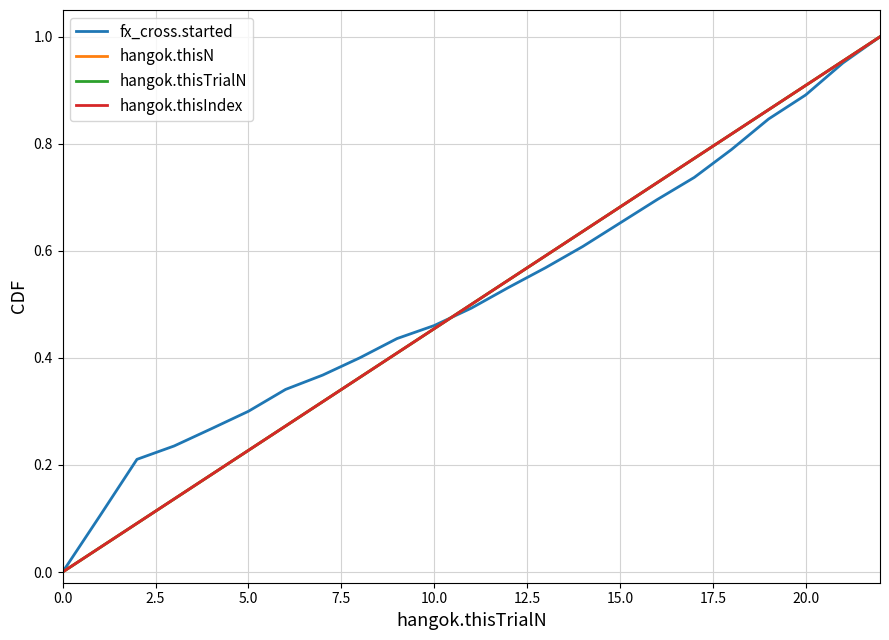

Is this an area chart (filled region under the line)?

No